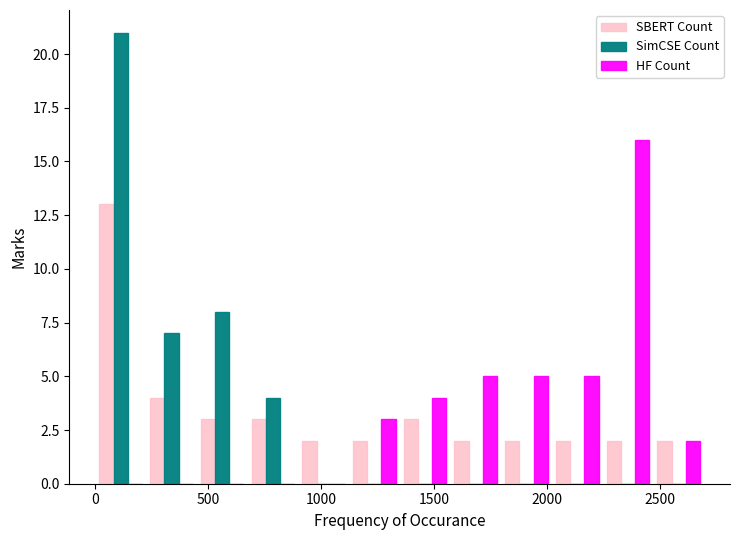

What is the height of the HF Count bar covering 2000 to 2250 on the x-axis? Neither the bar edges nor the heights are printed on the chart, so give them approximately, as read against the axes.

5